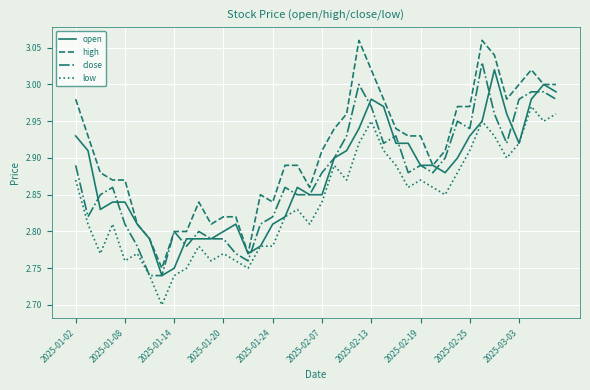

Which series has the largest range (max minus min)?

high